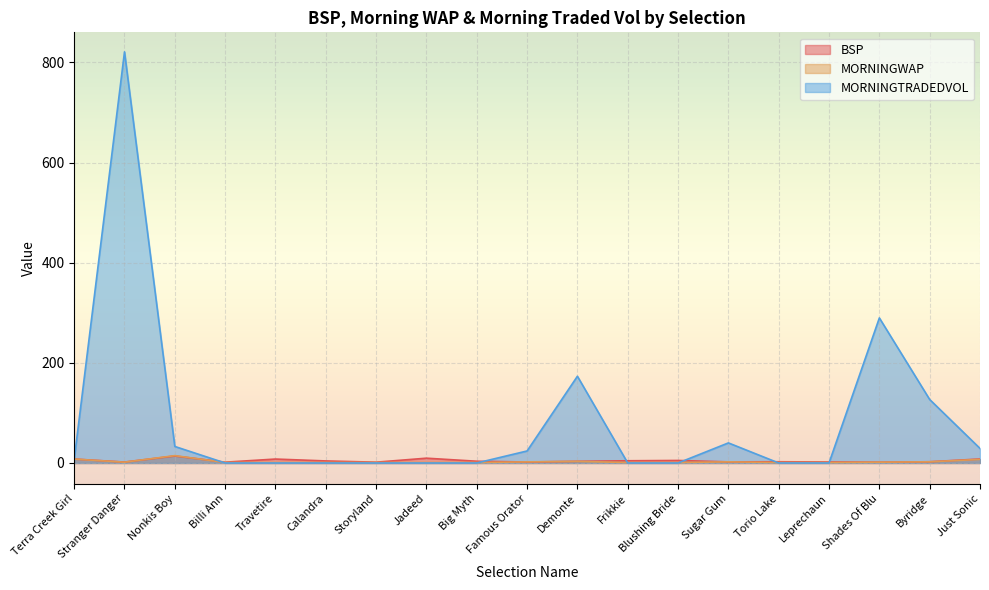

The value of MORNINGTRADEDVOL at Frikkie is 0.0. True or false?

True